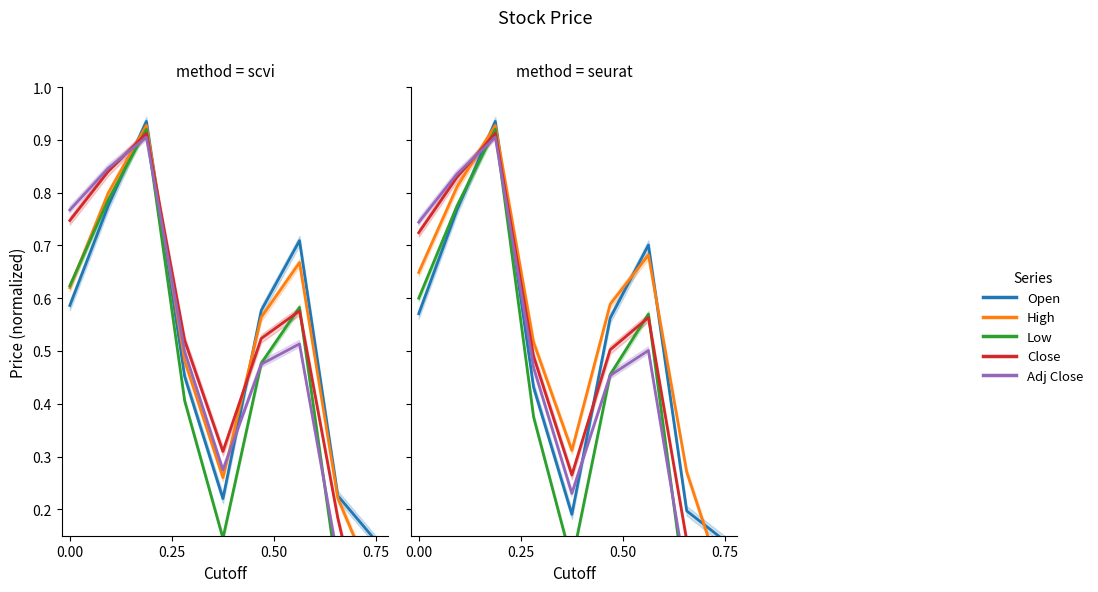

What is the sum of the Low values at 0.75 and 0.00?

0.6